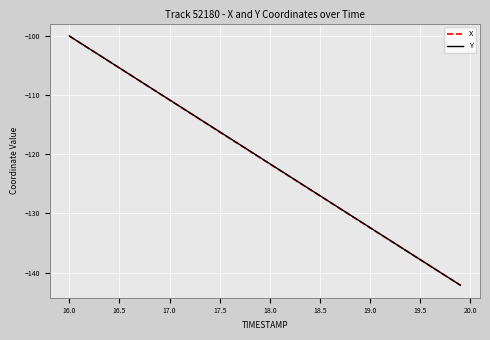

Reading left to right, list all the values displayed in this chart.

X: -99.9	-101.0	-102.1	-103.2	-104.3	-105.4	-106.5	-107.5	-108.6	-109.7	-110.8	-111.9	-113.0	-114.0	-115.1	-116.2	-117.3	-118.4	-119.5	-120.5	-121.6	-122.7	-123.8	-124.9	-126.0	-127.0	-128.1	-129.2	-130.3	-131.4	-132.4	-133.5	-134.6	-135.7	-136.8	-137.8	-138.9	-140.0	-141.1	-142.2
Y: -99.9	-101.0	-102.1	-103.2	-104.3	-105.4	-106.4	-107.5	-108.6	-109.7	-110.8	-111.8	-112.9	-114.0	-115.1	-116.2	-117.3	-118.3	-119.4	-120.5	-121.6	-122.7	-123.8	-124.8	-125.9	-127.0	-128.1	-129.2	-130.2	-131.3	-132.4	-133.5	-134.6	-135.7	-136.7	-137.8	-138.9	-140.0	-141.1	-142.2